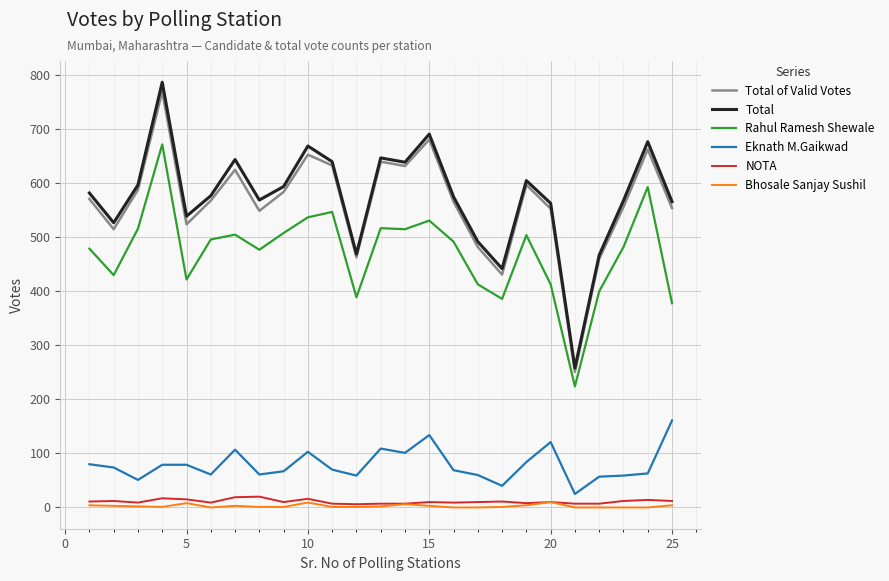

Which series has the widest spread of values?

Total